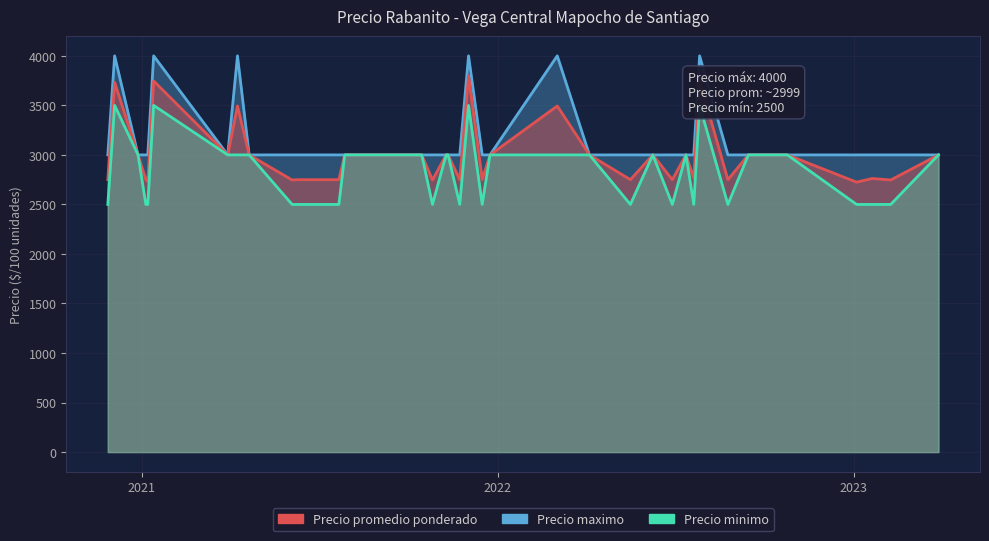

True or false: Precio promedio ponderado and Precio maximo cross at least once.

False